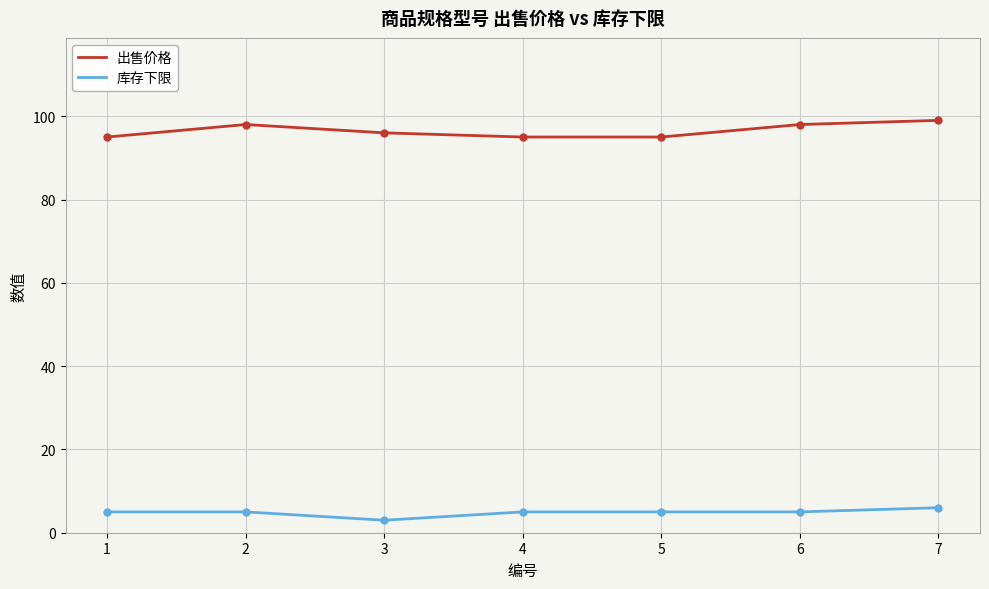

What is the highest value of the 出售价格 series?

99